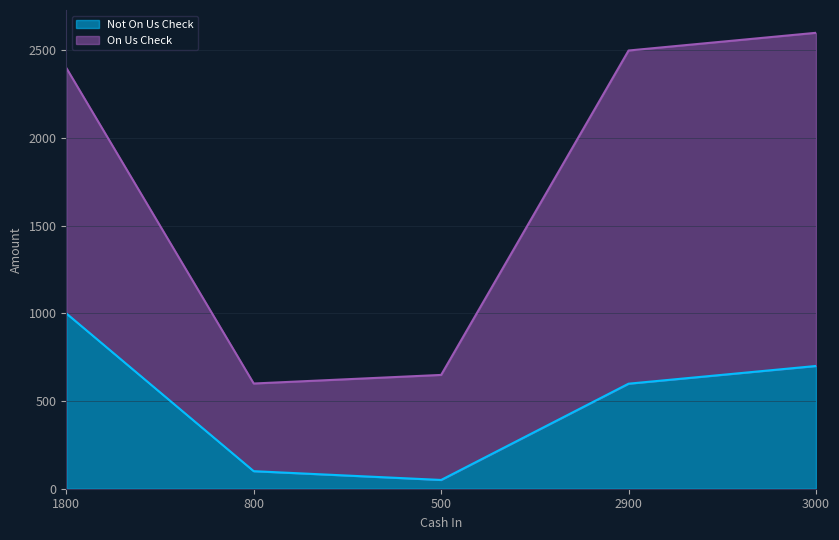

What is the change in value from 1800 to 2900?

-401